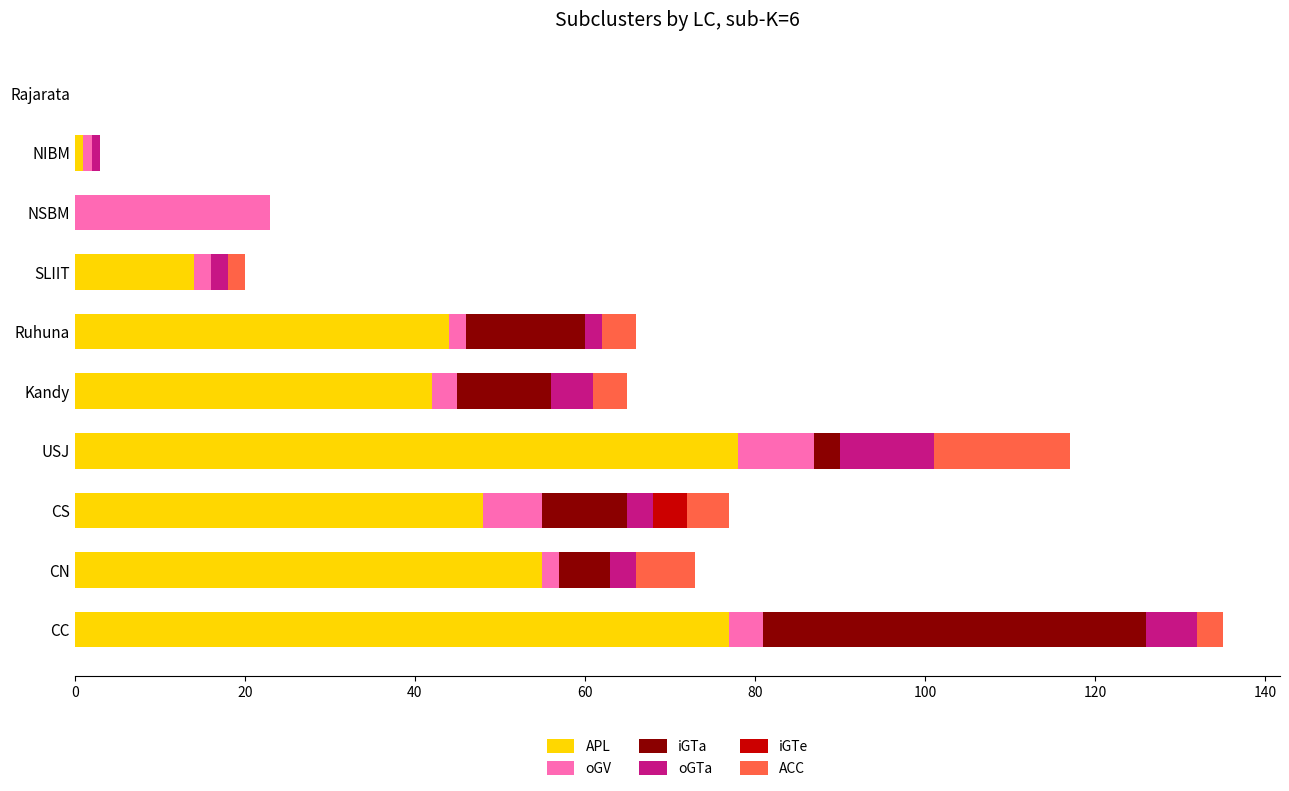

At which label is APL closest to 39?

Kandy